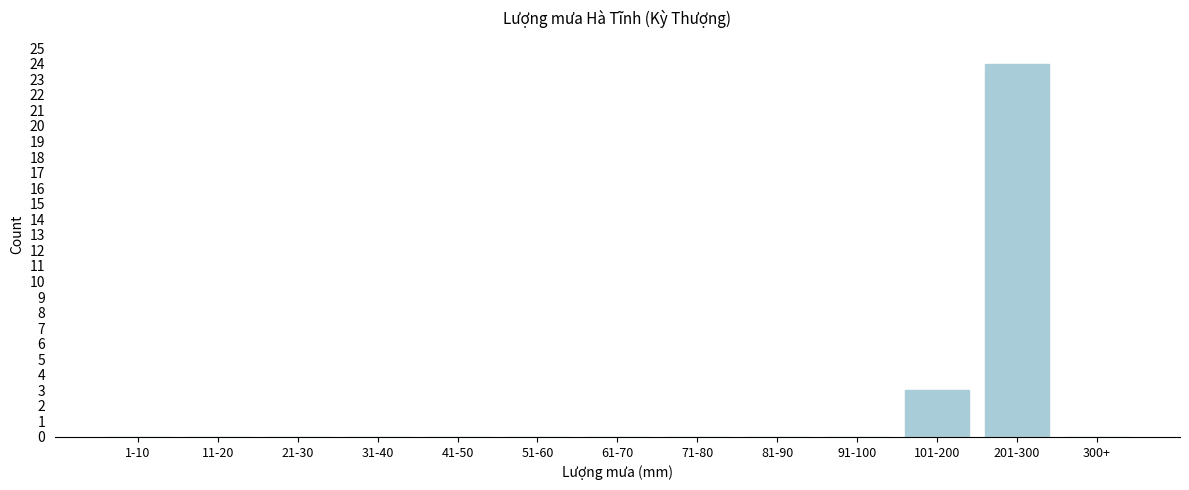

Reading right to left, extract all data points from this chart.

300+=0	201-300=24	101-200=3	91-100=0	81-90=0	71-80=0	61-70=0	51-60=0	41-50=0	31-40=0	21-30=0	11-20=0	1-10=0